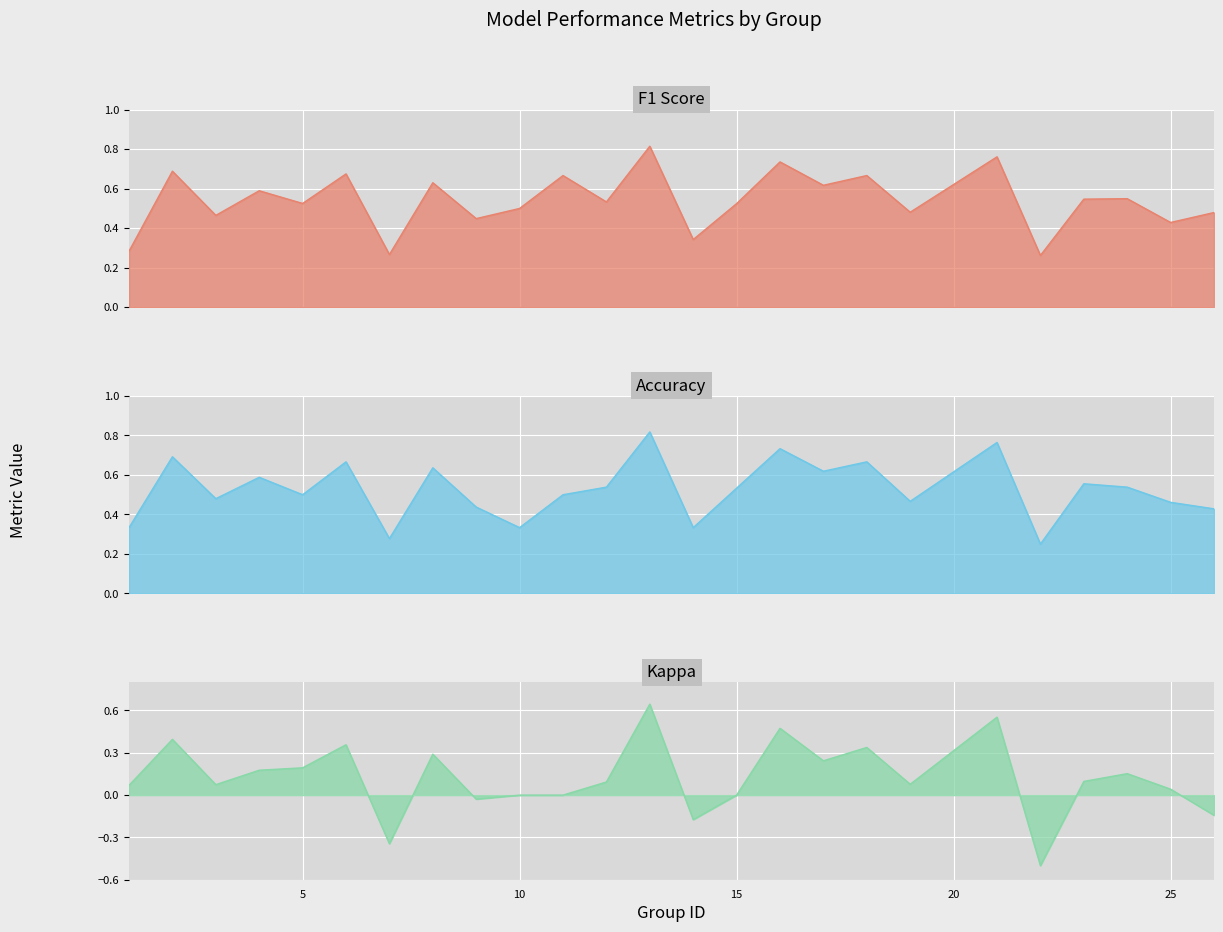

Where is the first local minimum for accuracy?

3